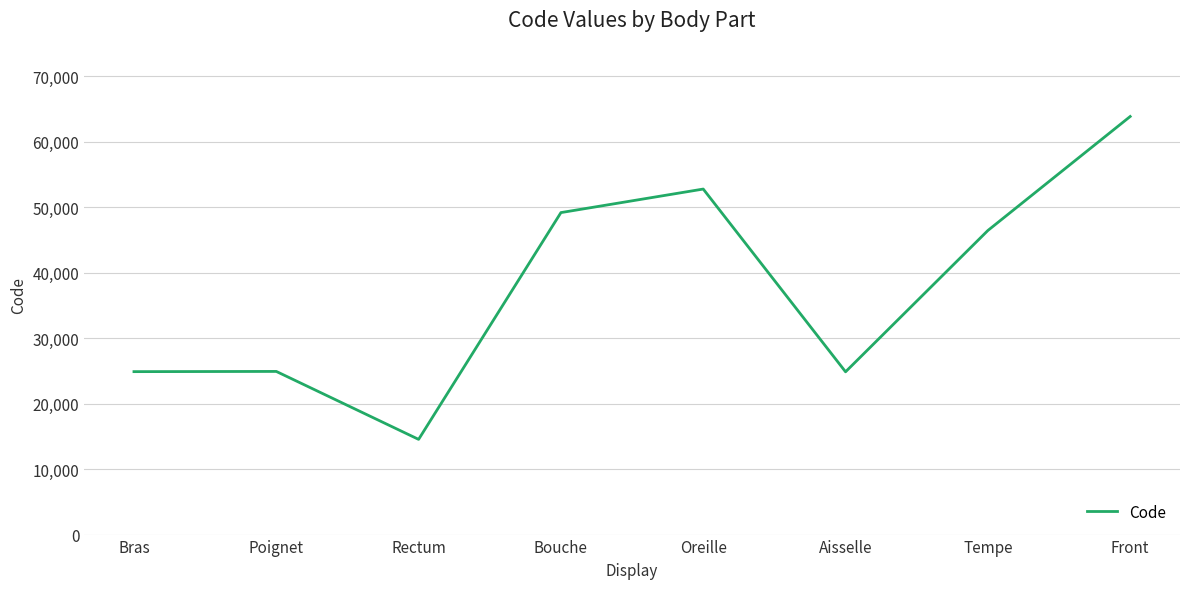

What is the difference between the values at Tempe and Aisselle?

21586